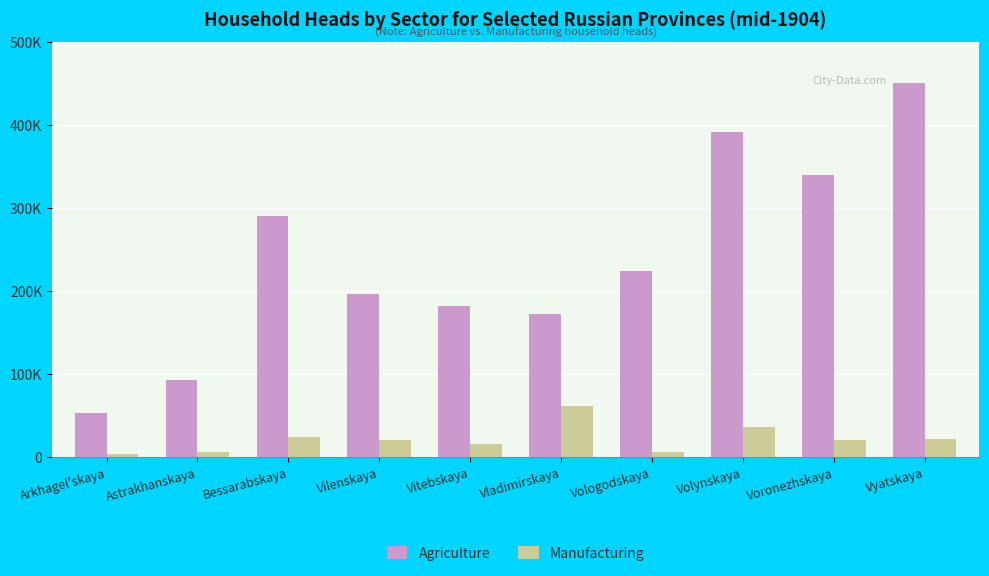

What are all the series names shown in the legend?

Agriculture, Manufacturing